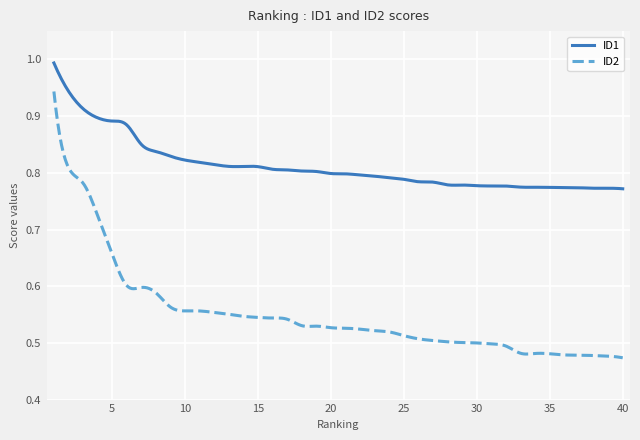

True or false: ID1 and ID2 cross at least once.

False